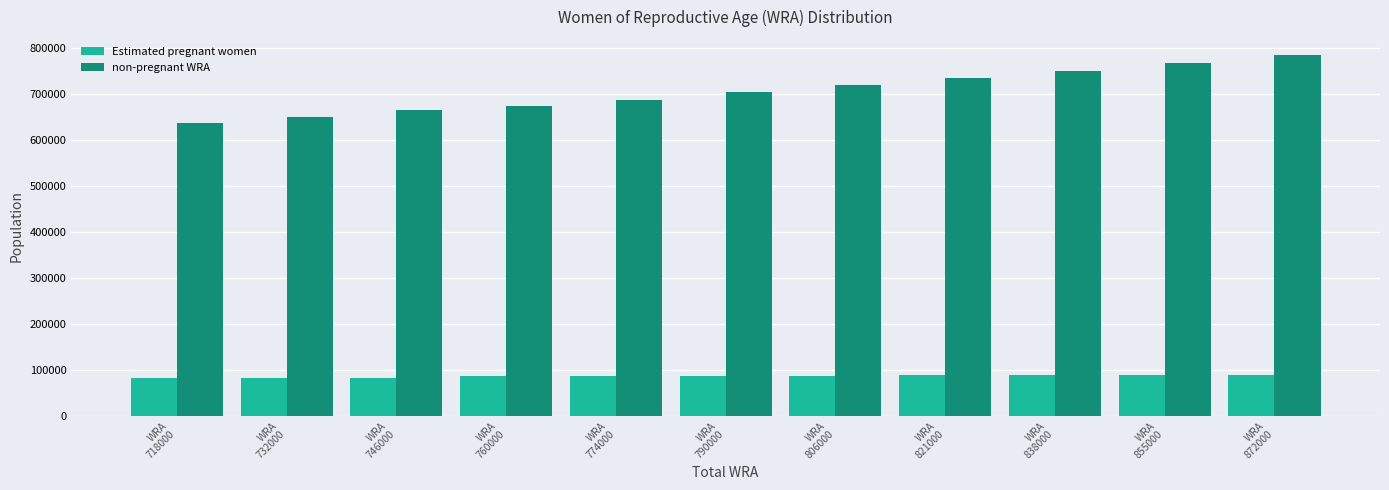

Which series has the largest range (max minus min)?

non-pregnant WRA